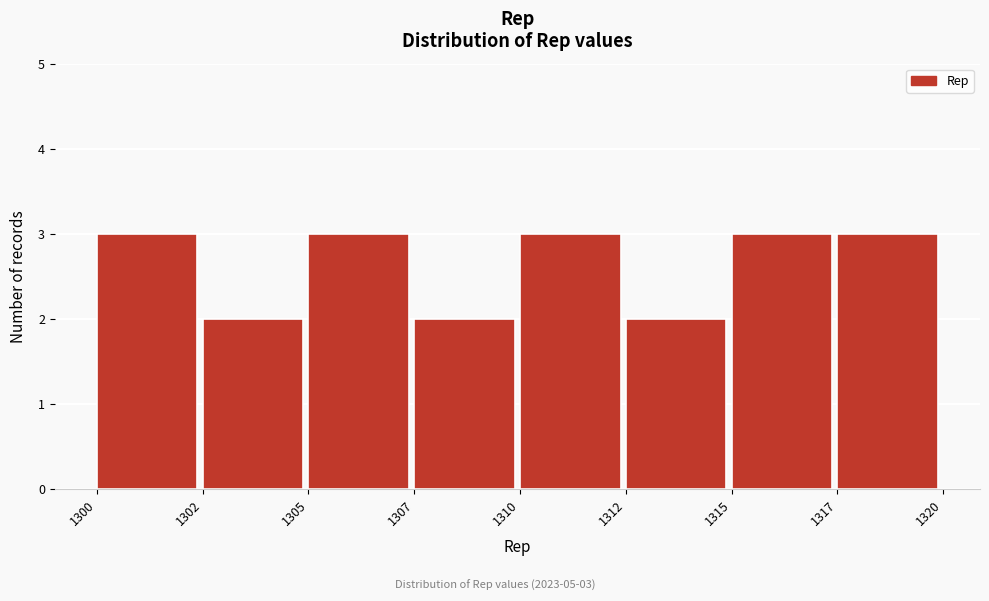

Reading left to right, transcribe all the data shown in this chart.

3	2	3	2	3	2	3	3